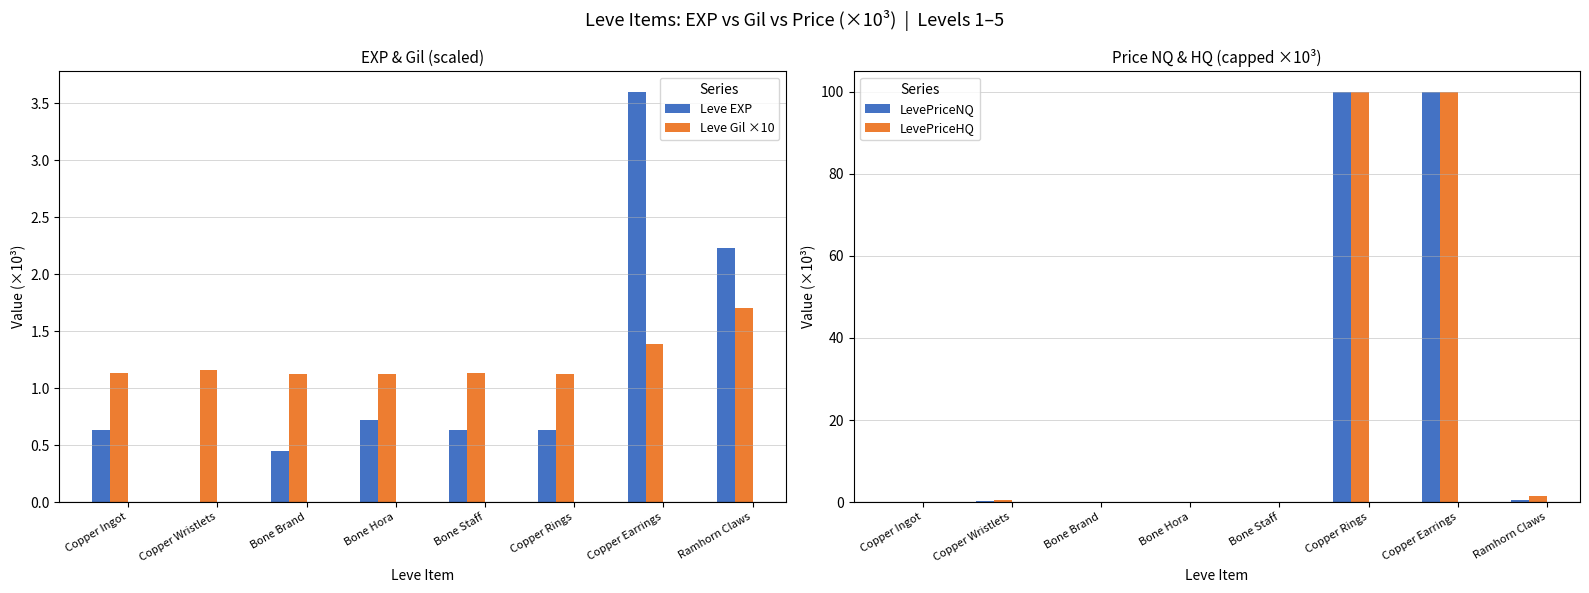

What position from the right is Bone Staff?

4